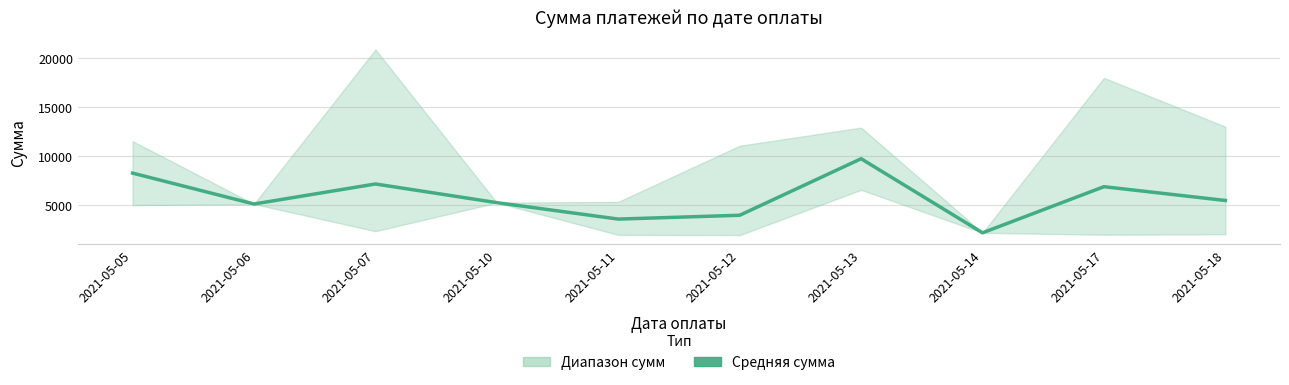

Count the number of values greater than 5498.

5